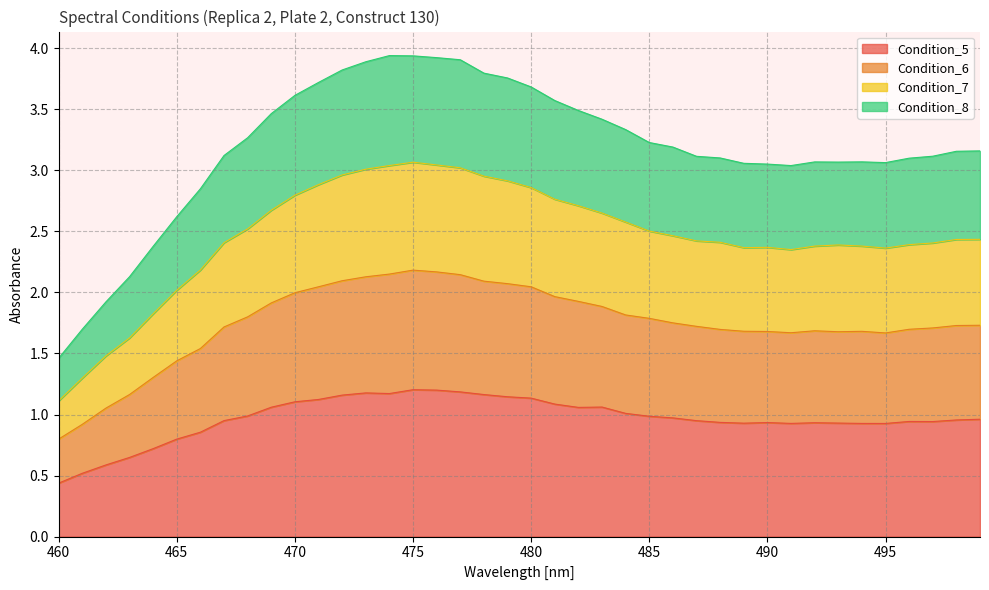

What value does the Condition_8 series have at 486?

3.2